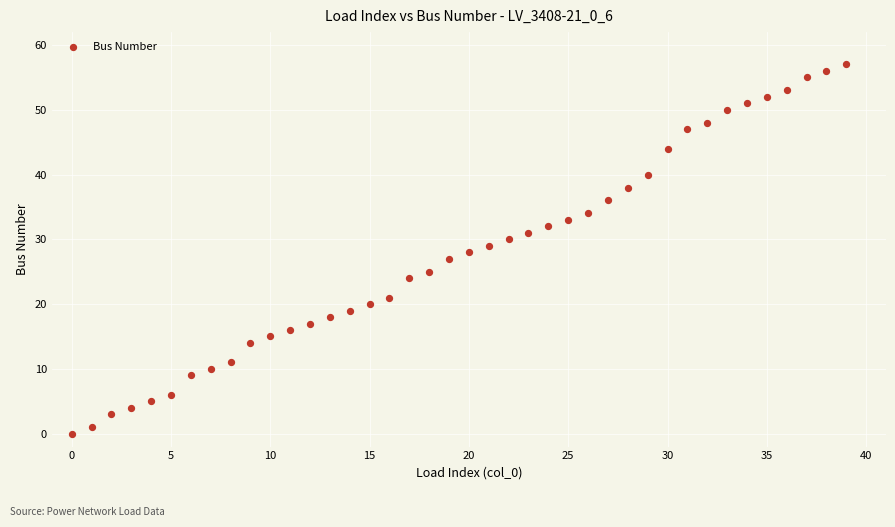

What is the range of Y values (max minus min)?

57